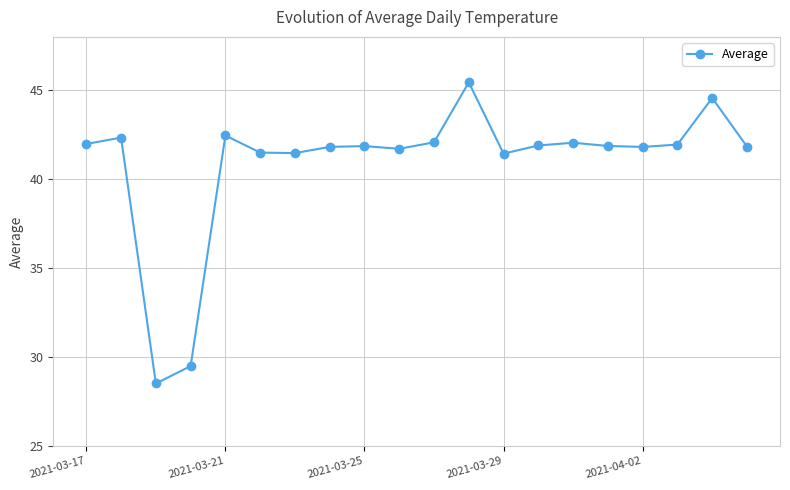

Does the chart have visible grid lines?

Yes